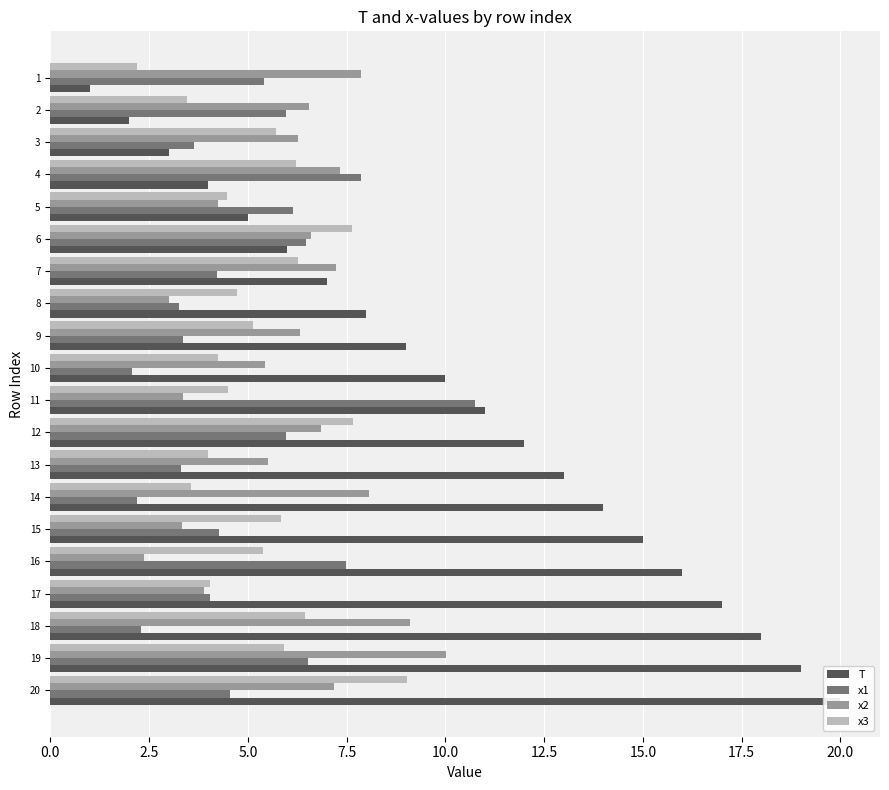

How many data points in x3 are above 5?

11